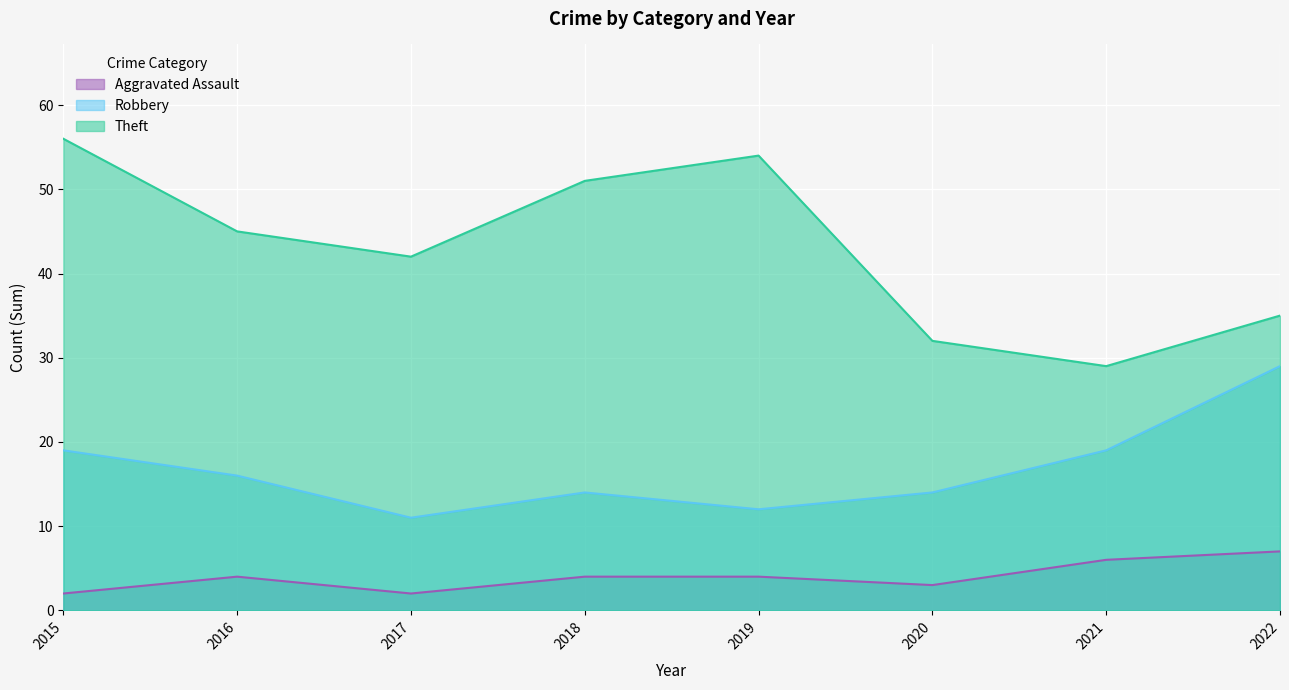

At which label does Robbery reach its minimum?

2017